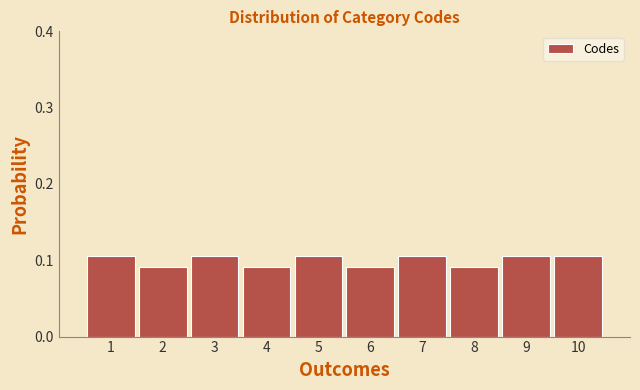

Between 10 and 6, which is larger?

10